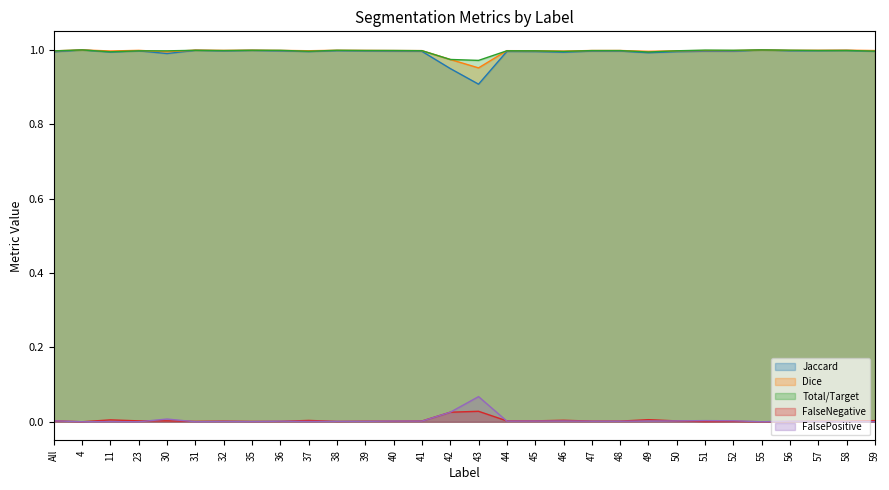

What is the label of the 12th point from the left?

39